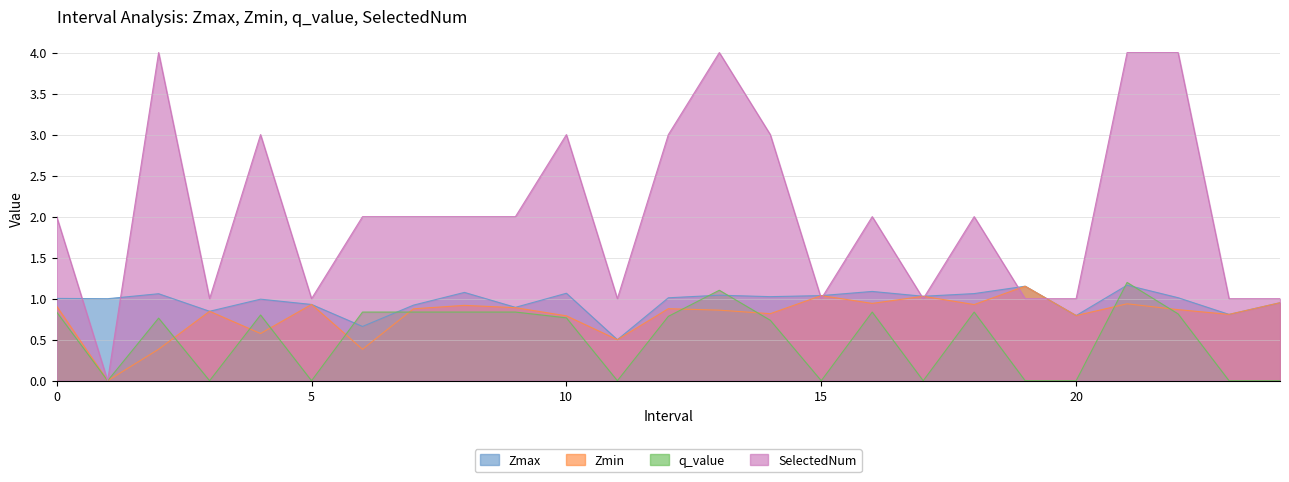

Reading left to right, transcribe all the data shown in this chart.

Zmax: 0=1.0	1=1.0	2=1.1	3=0.8	4=1.0	5=0.9	6=0.7	7=0.9	8=1.1	9=0.9	10=1.1	11=0.5	12=1.0	13=1.0	14=1.0	15=1.0	16=1.1	17=1.0	18=1.1	19=1.2	20=0.8	21=1.2	22=1.0	23=0.8	24=1.0
Zmin: 0=0.9	1=0.0	2=0.4	3=0.8	4=0.6	5=0.9	6=0.4	7=0.9	8=0.9	9=0.9	10=0.8	11=0.5	12=0.9	13=0.9	14=0.8	15=1.0	16=0.9	17=1.0	18=0.9	19=1.2	20=0.8	21=0.9	22=0.9	23=0.8	24=1.0
q_value: 0=0.8	1=0.0	2=0.8	3=0.0	4=0.8	5=0.0	6=0.8	7=0.8	8=0.8	9=0.8	10=0.8	11=0.0	12=0.8	13=1.1	14=0.7	15=0.0	16=0.8	17=0.0	18=0.8	19=0.0	20=0.0	21=1.2	22=0.8	23=0.0	24=0.0
SelectedNum: 0=2.0	1=0.0	2=4.0	3=1.0	4=3.0	5=1.0	6=2.0	7=2.0	8=2.0	9=2.0	10=3.0	11=1.0	12=3.0	13=4.0	14=3.0	15=1.0	16=2.0	17=1.0	18=2.0	19=1.0	20=1.0	21=4.0	22=4.0	23=1.0	24=1.0